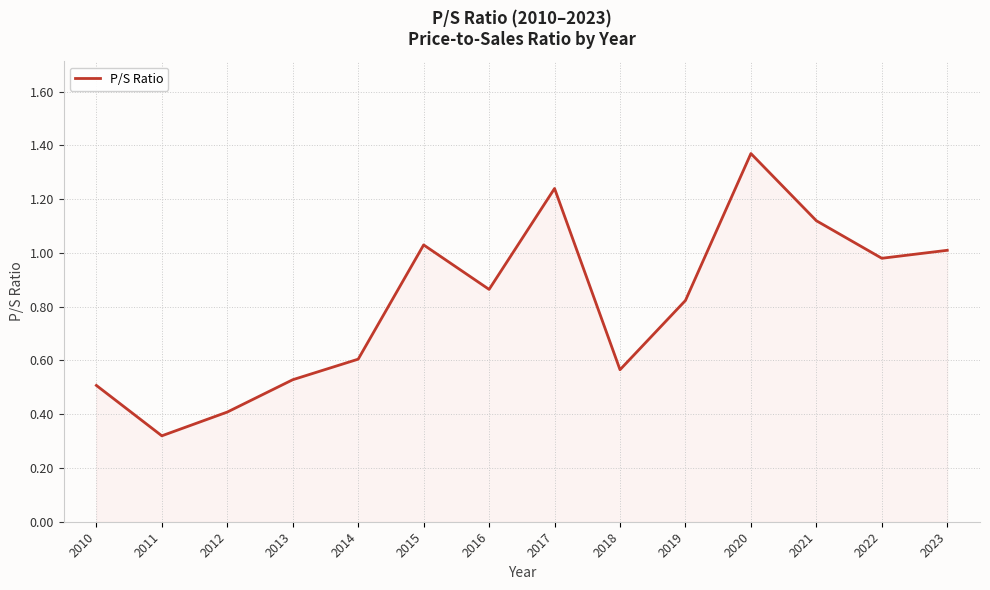

Where is the first local maximum?

2015